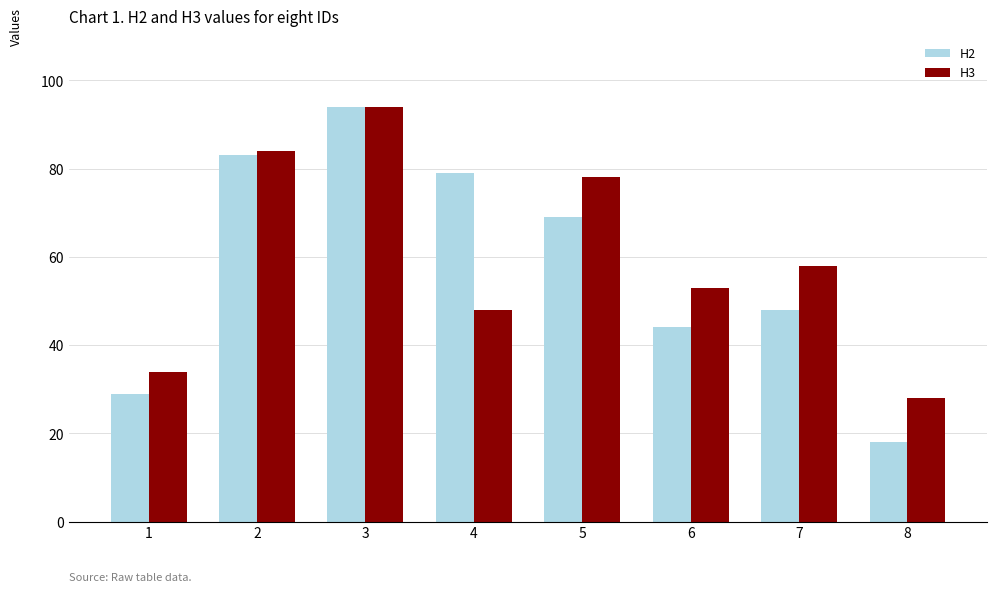

Reading left to right, what are all the values shown in this chart?

H2: 29	83	94	79	69	44	48	18
H3: 34	84	94	48	78	53	58	28